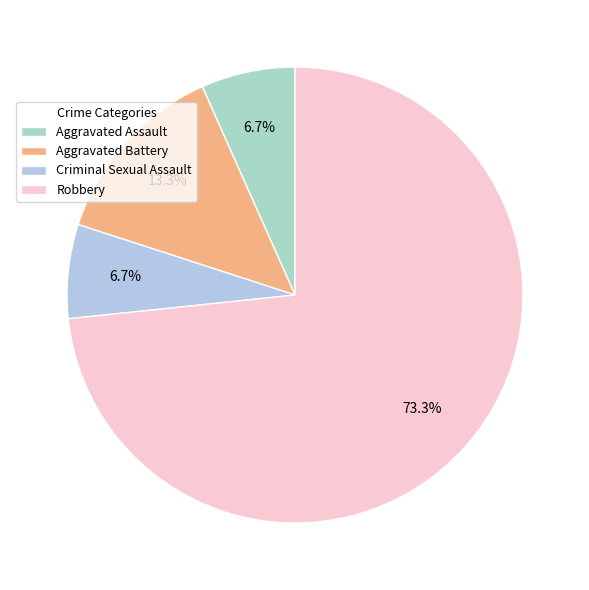

Which category has the smallest portion of the pie?

Aggravated Assault